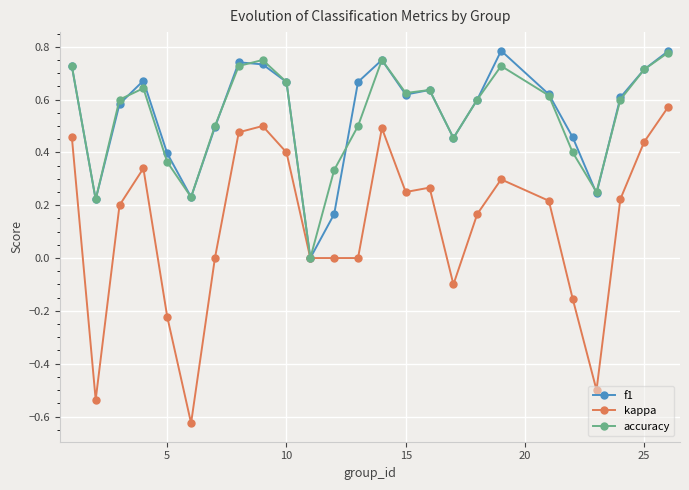

Which series has the widest spread of values?

kappa